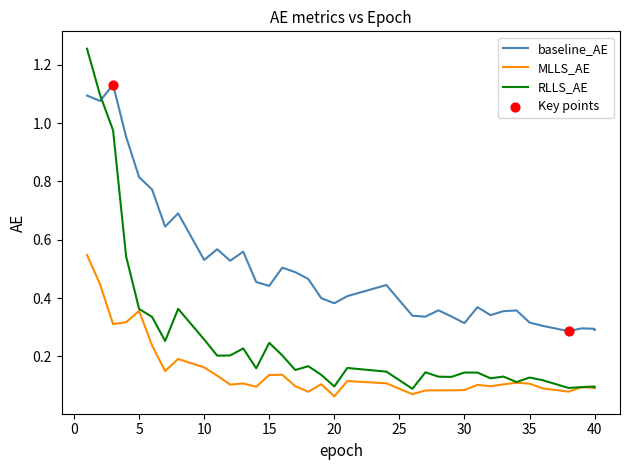

Which series has the largest total across all categories?

baseline_AE